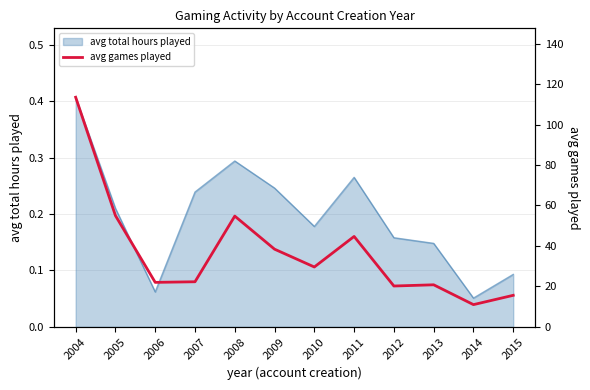

At which label is avg total hours played closest to 0?

2014